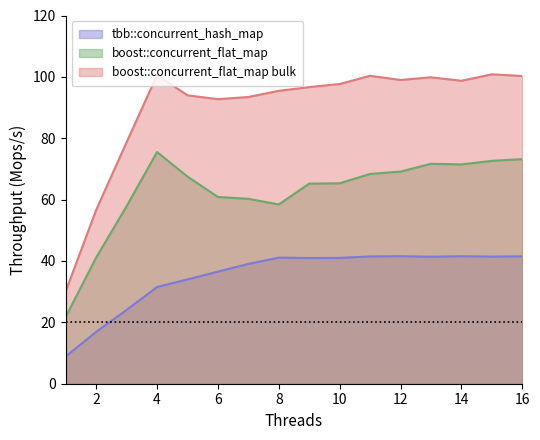

Read the tbb::concurrent_hash_map value at 3.

24.1